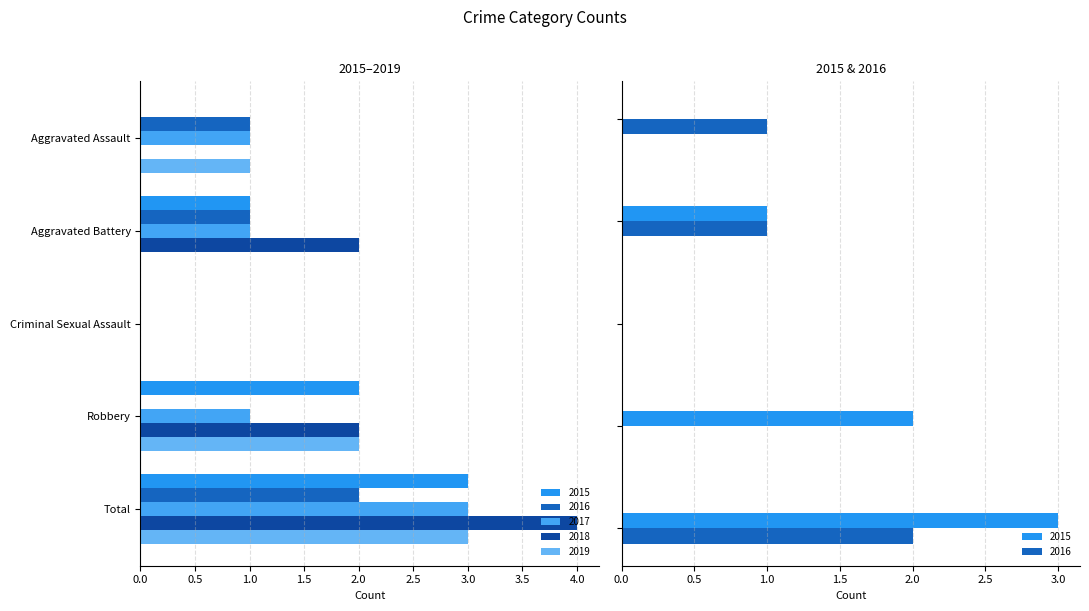

What is the difference between the second highest and second lowest values in the 2016 series?

1